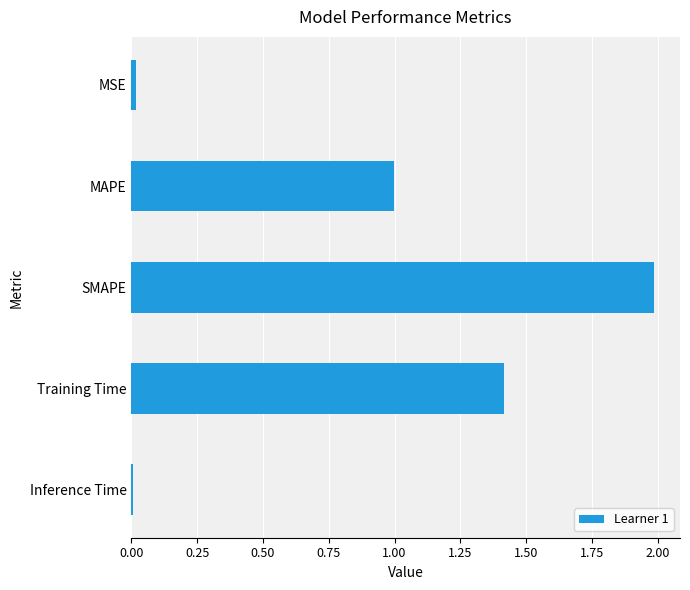

Which category has the highest value across all series?

SMAPE